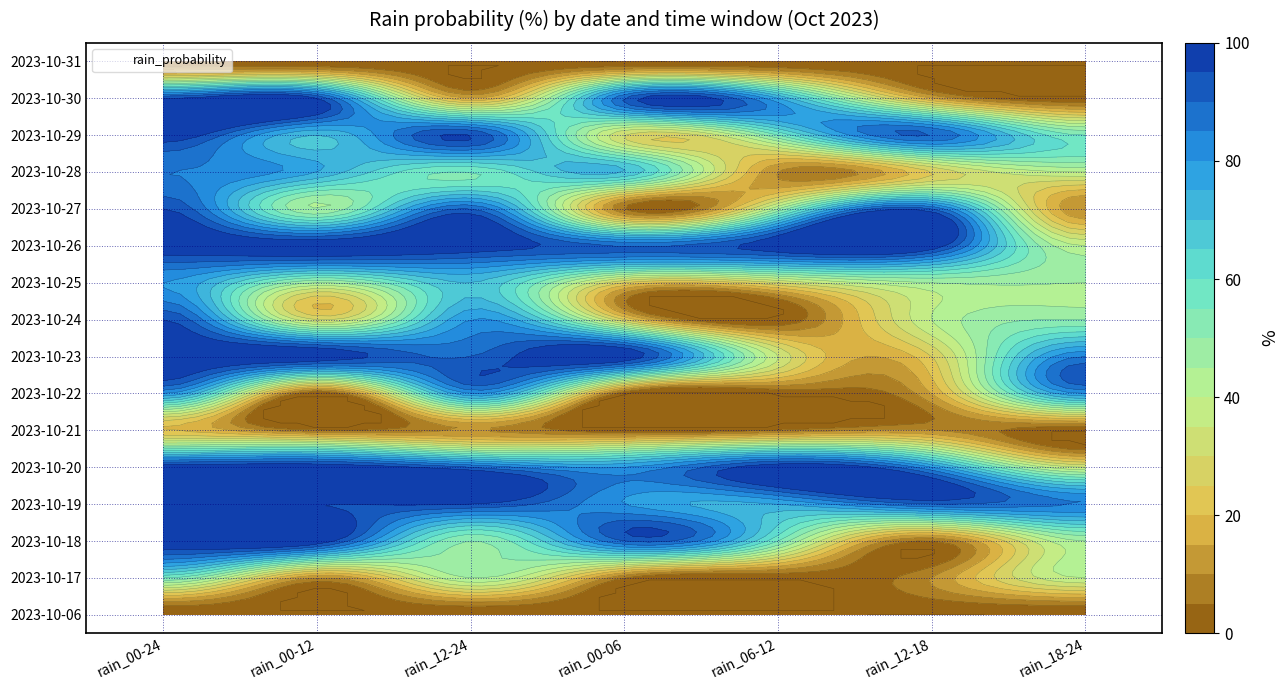

Between 3 and 4, which series saw the biggest shift?

2023-10-23